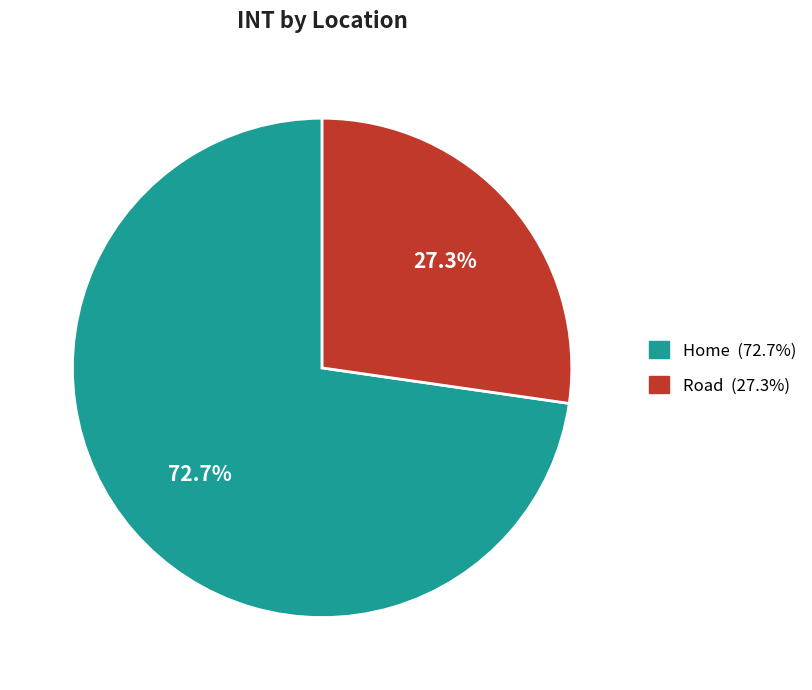

How much of the chart is everything except Home?

27.3%